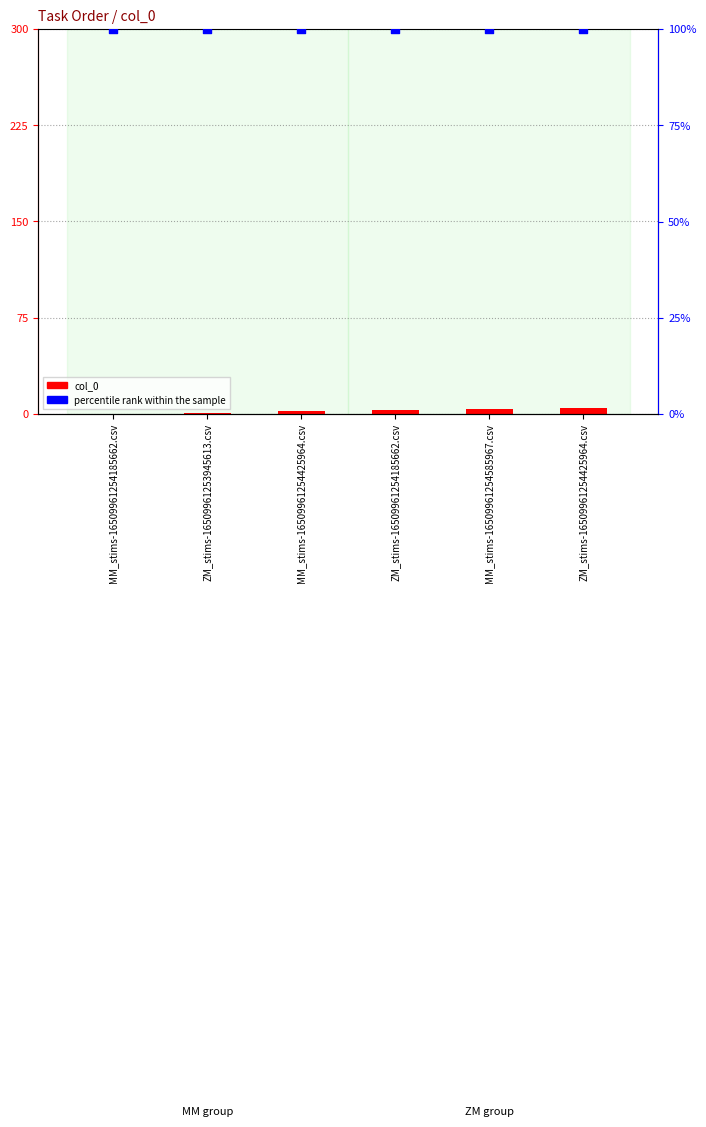

What is the total value across all series at ZM_stims-16509961254425964.csv?

105